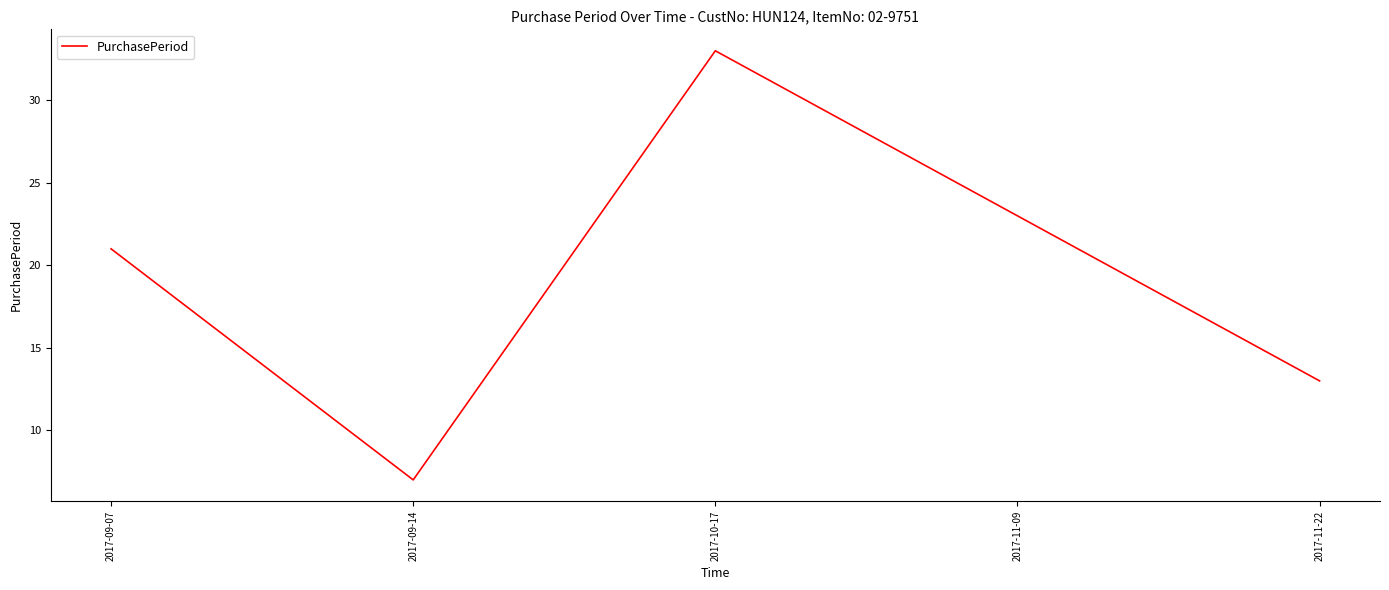

What is the sum of all values?

97